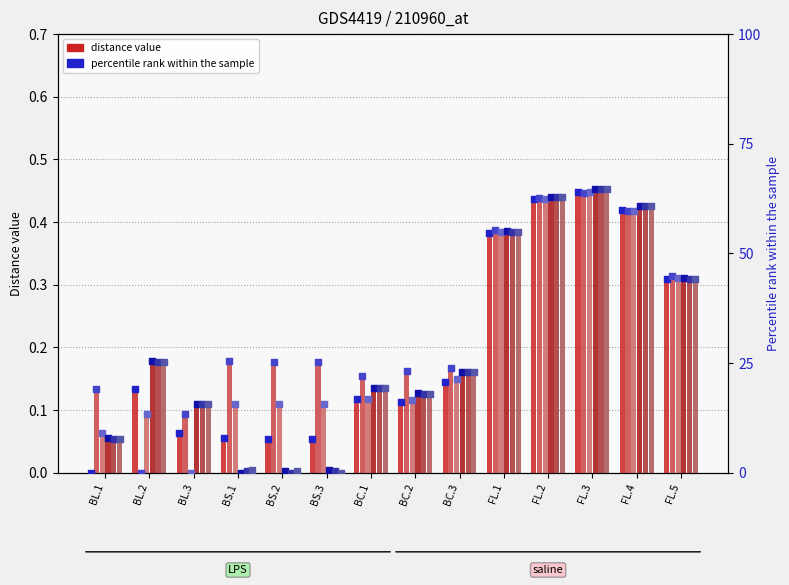

Is the value of BL.1 at BS.3 greater than the value of BS.3 at FL.1?

No